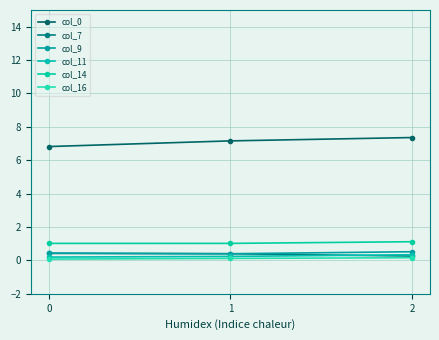

What is the approximate value of col_9 at 1?

0.4